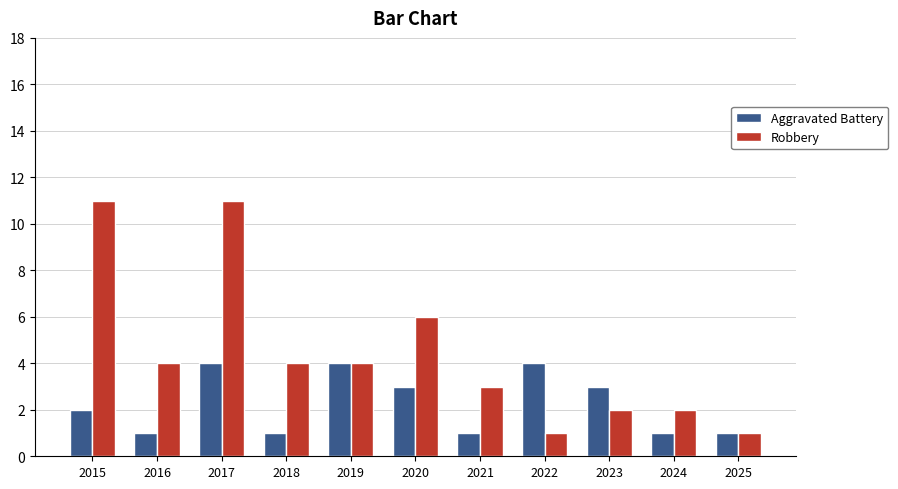

Which series has the largest total across all categories?

Robbery